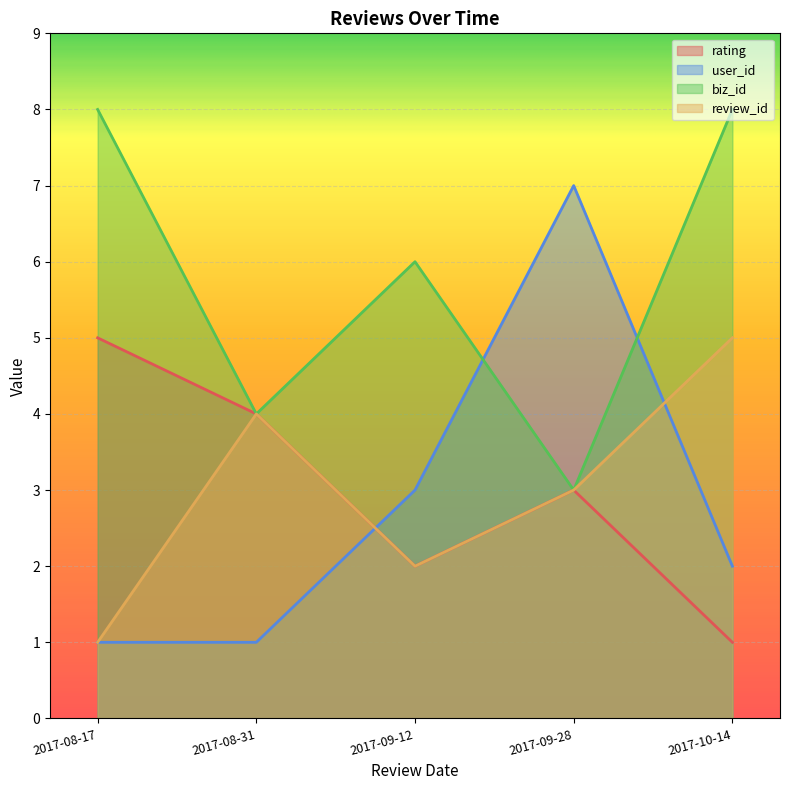

At which label is user_id closest to 4?

2017-09-12